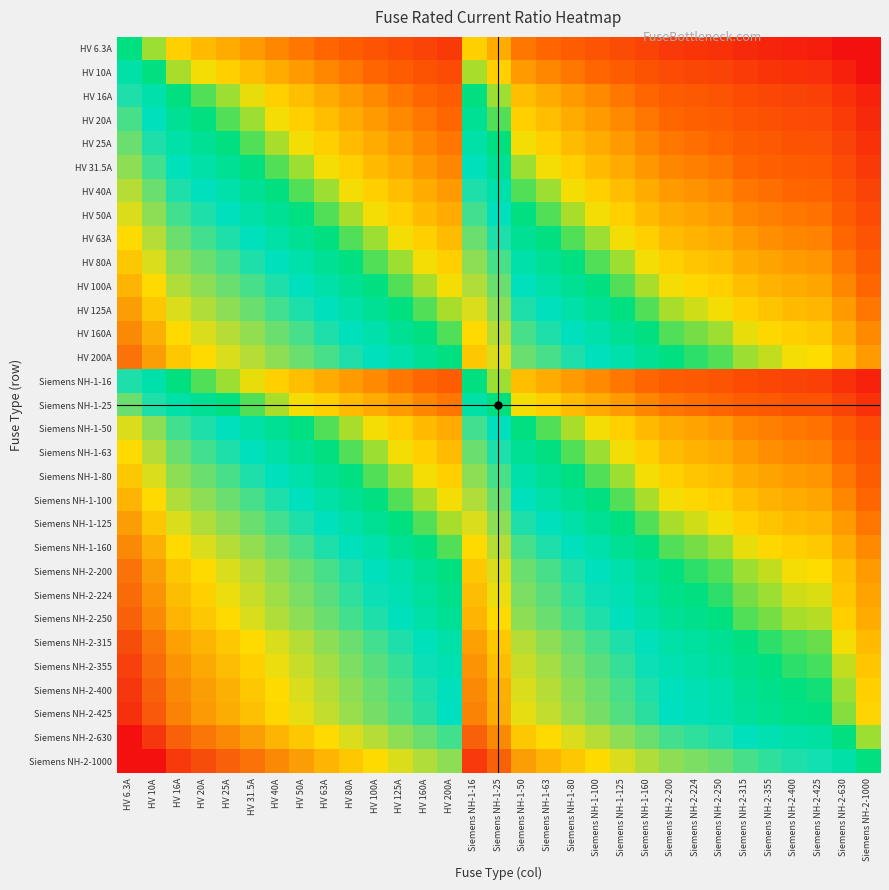

What is the spread (max minus min) of values at Siemens NH-1-50?

2.2